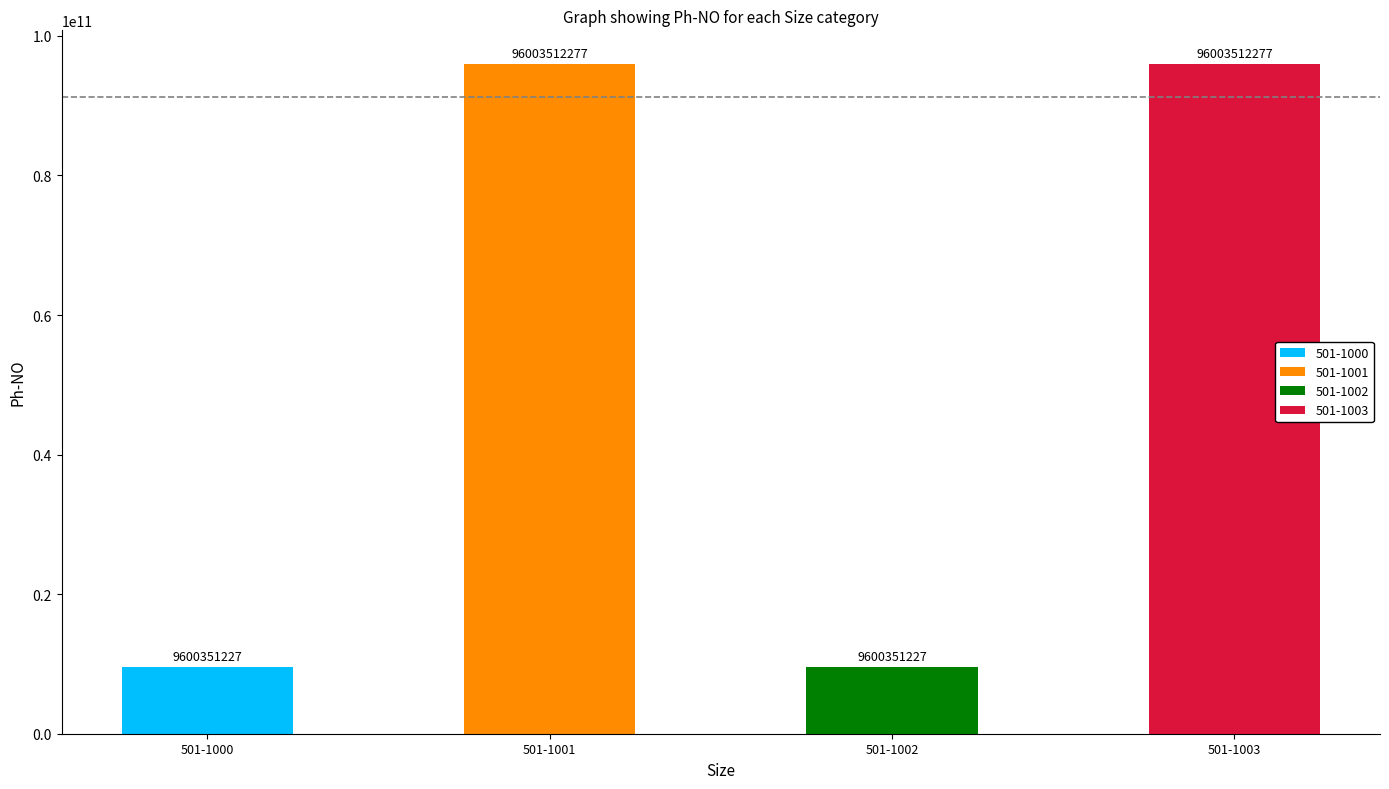

True or false: the data shows 132991315465 at 501-1001.

False